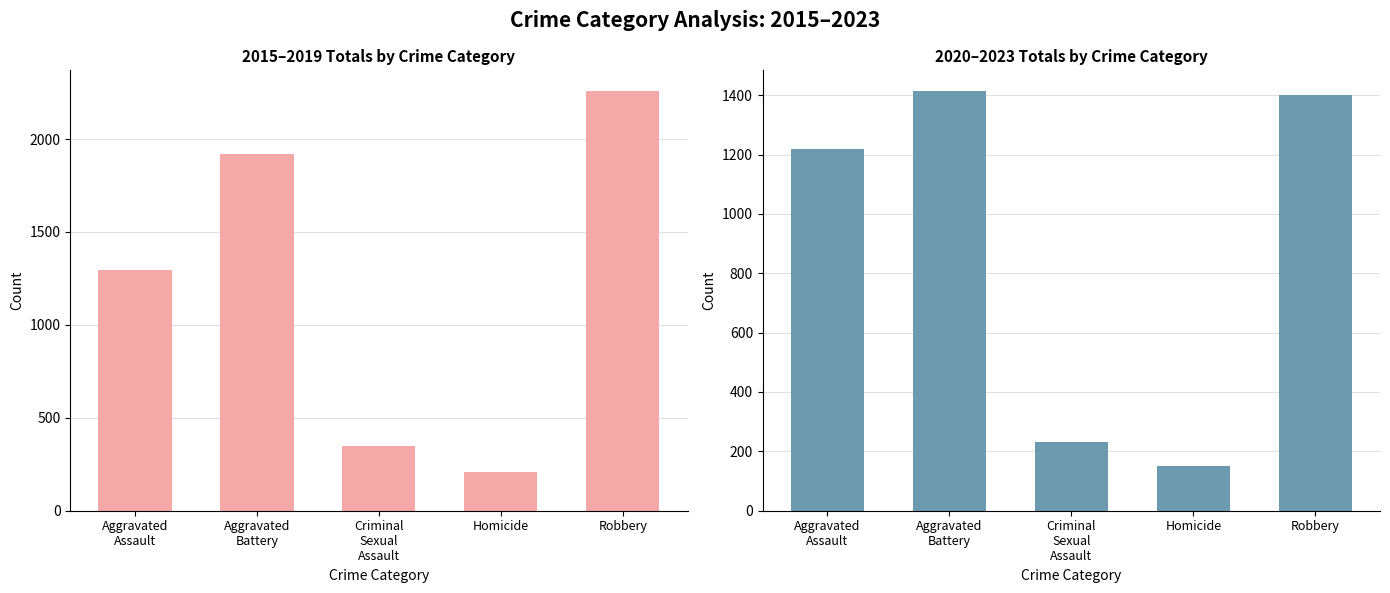

Where does the 2020-2023 Total series first go above 1220?

Aggravated
Battery